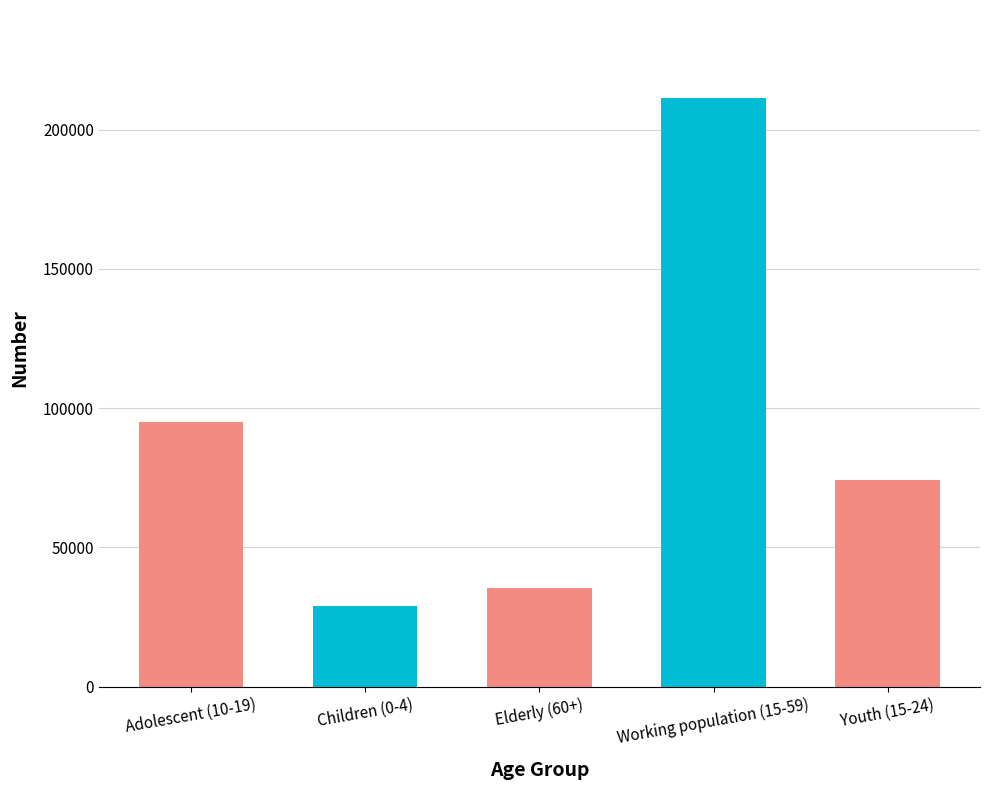

What is the sum of all Male values?

222469